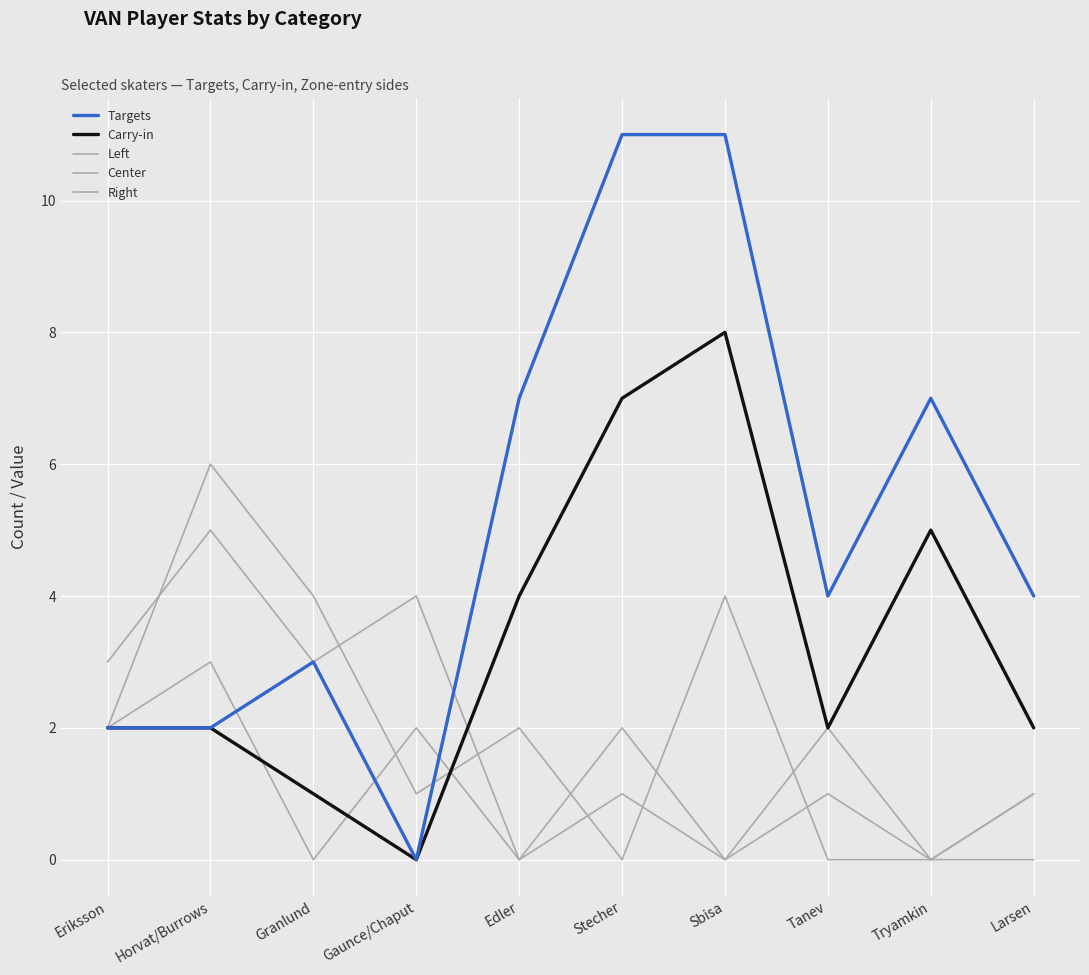

What is the label of the 4th point from the right?

Sbisa